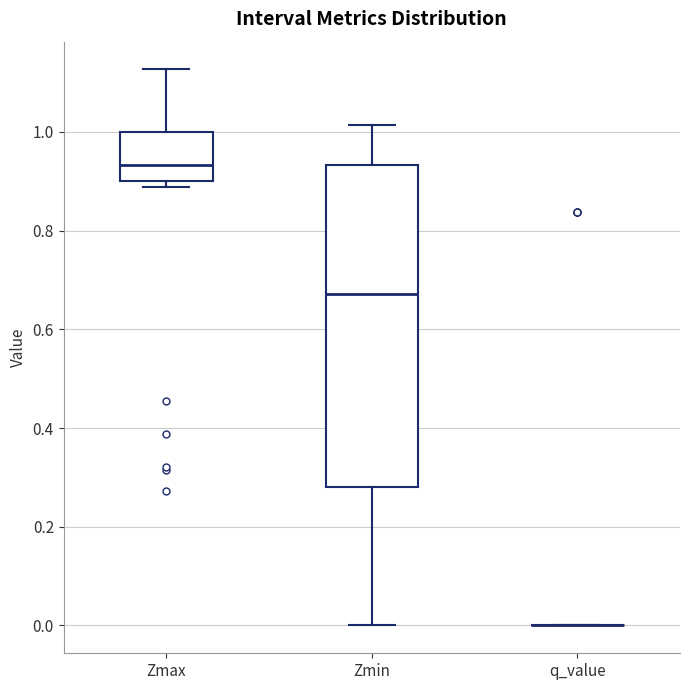

Where does the median line of the box for Zmax sit on the y-axis? The values are not printed on the chart, so give them approximately, as read against the axis.

0.94